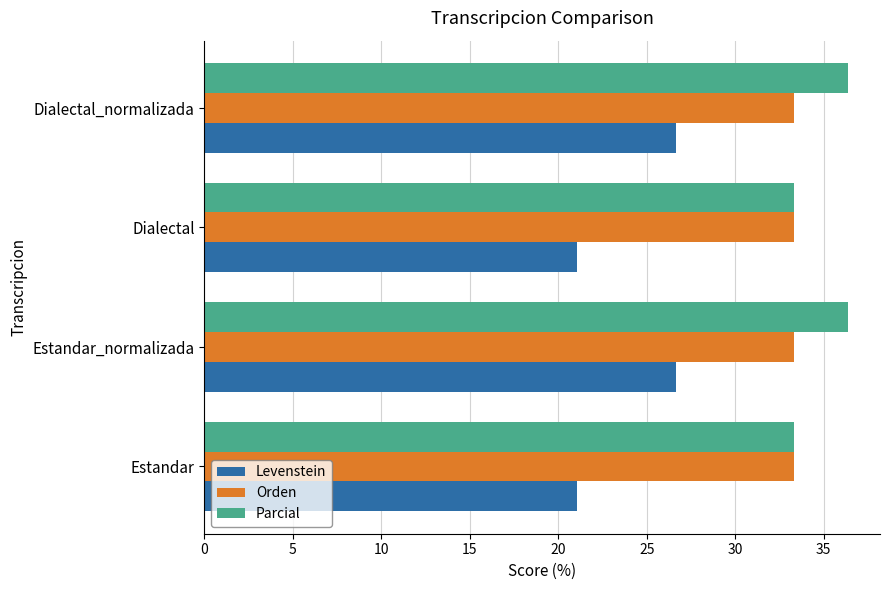

What is the lowest value of the Levenstein series?

21.1